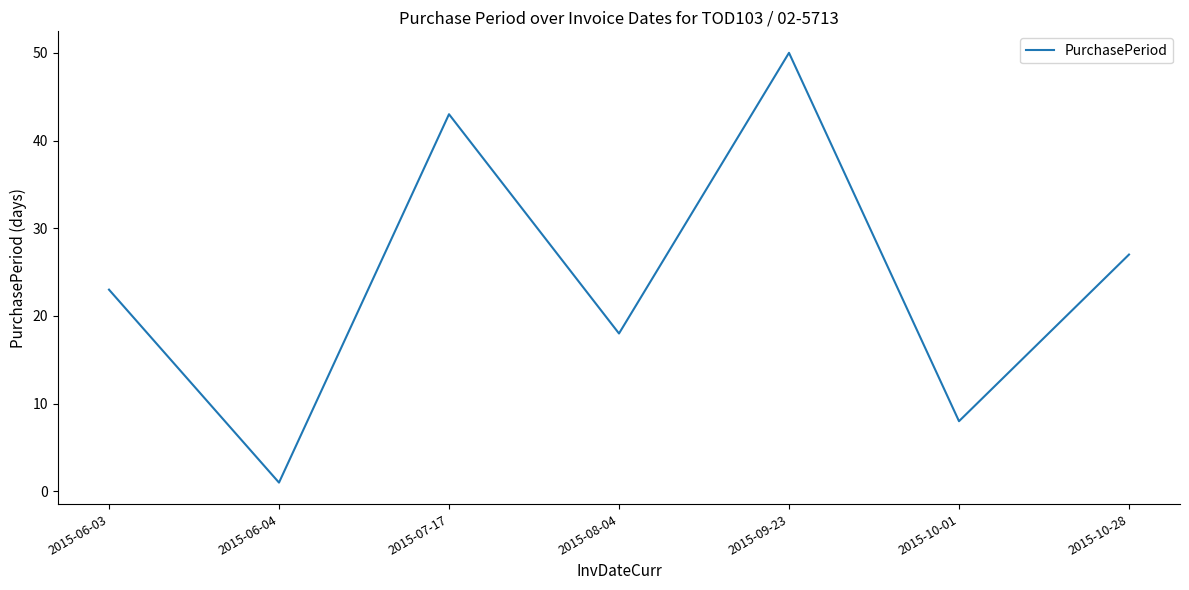

True or false: the data shows 43 at 2015-07-17.

True